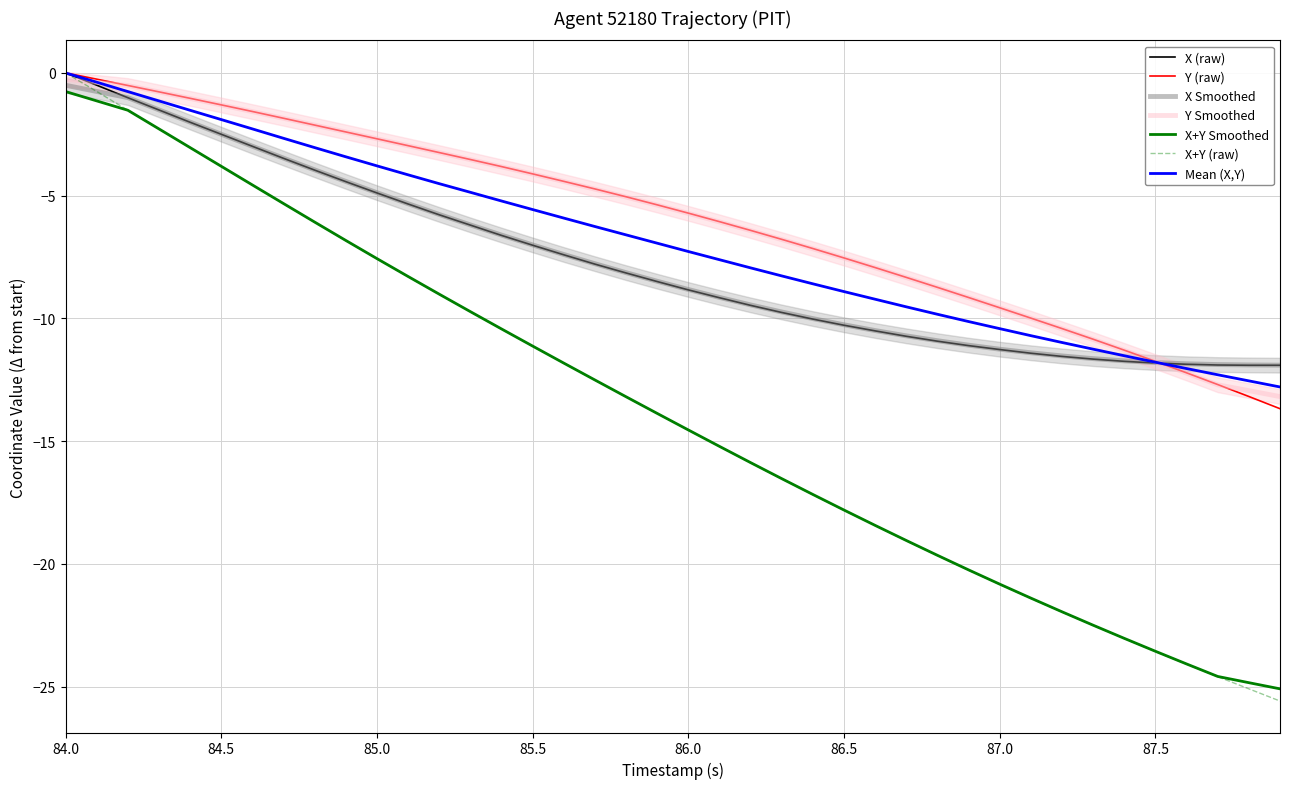

True or false: X and Y intersect in this chart.

True